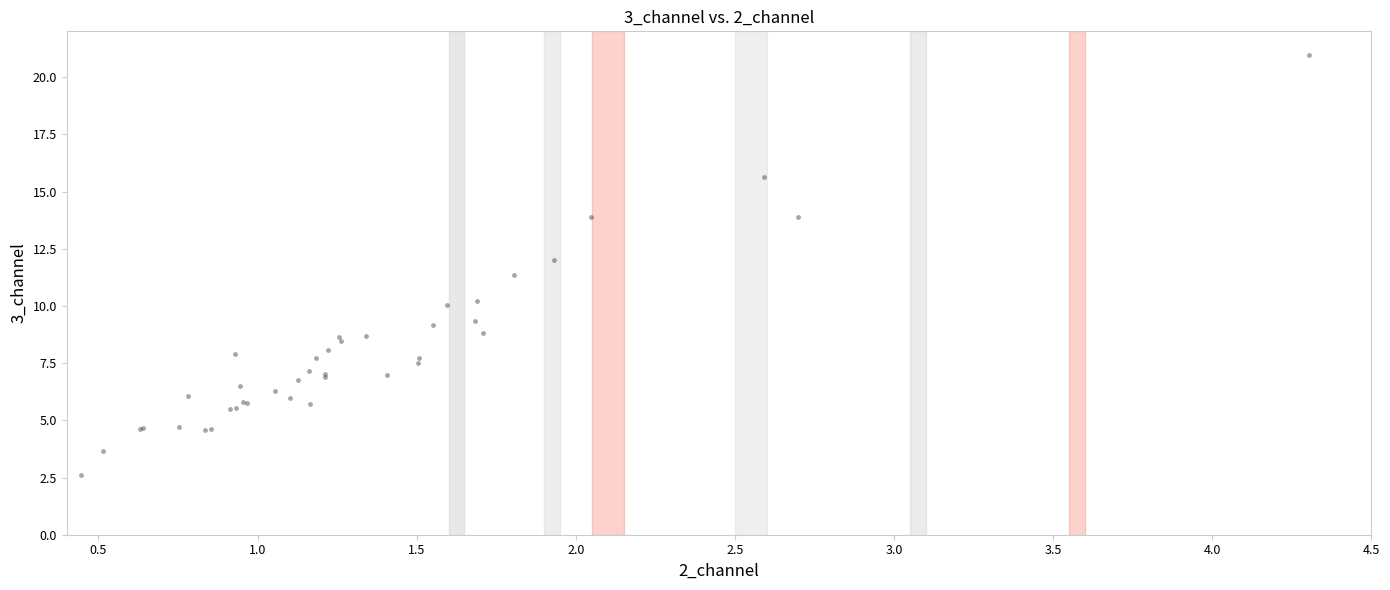

What Y value in the scatter plot is closest to 11?

11.3